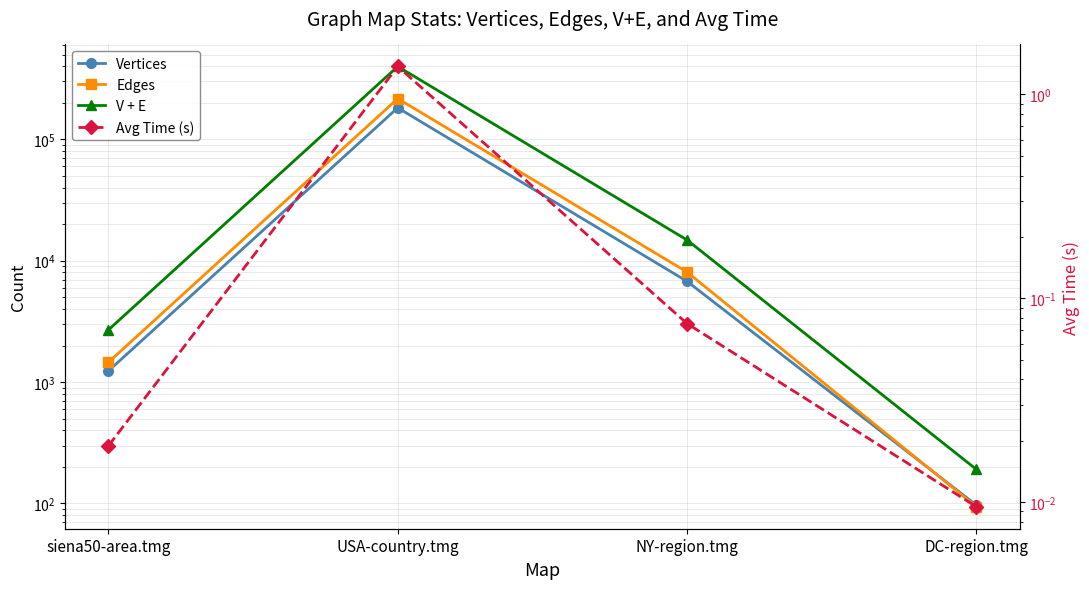

Rank the categories by Vertices value from highest to lowest.

USA-country.tmg, NY-region.tmg, siena50-area.tmg, DC-region.tmg